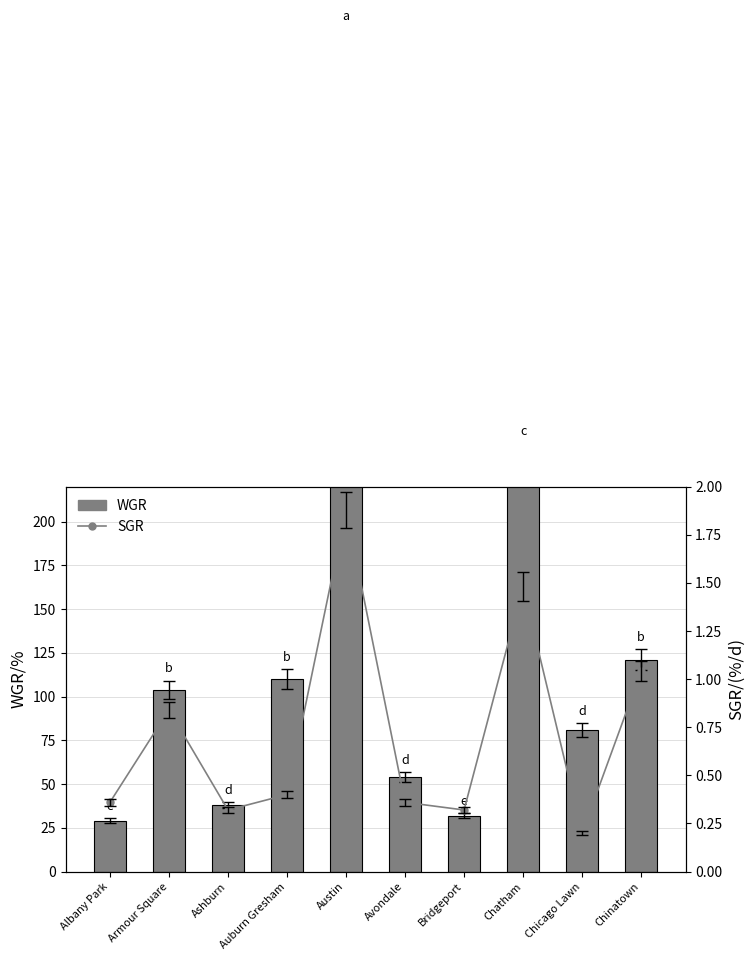

Read the SGR value at Bridgeport.

0.3